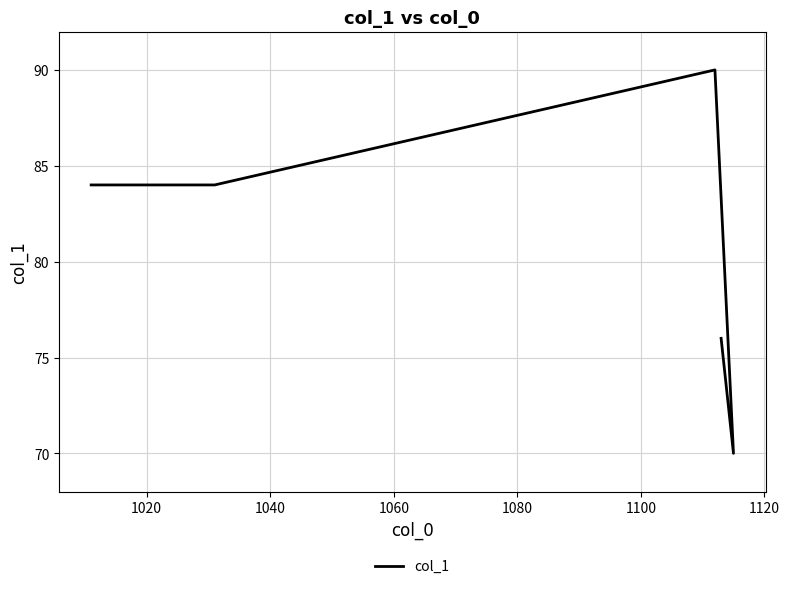

How many lines are shown in the chart?

1